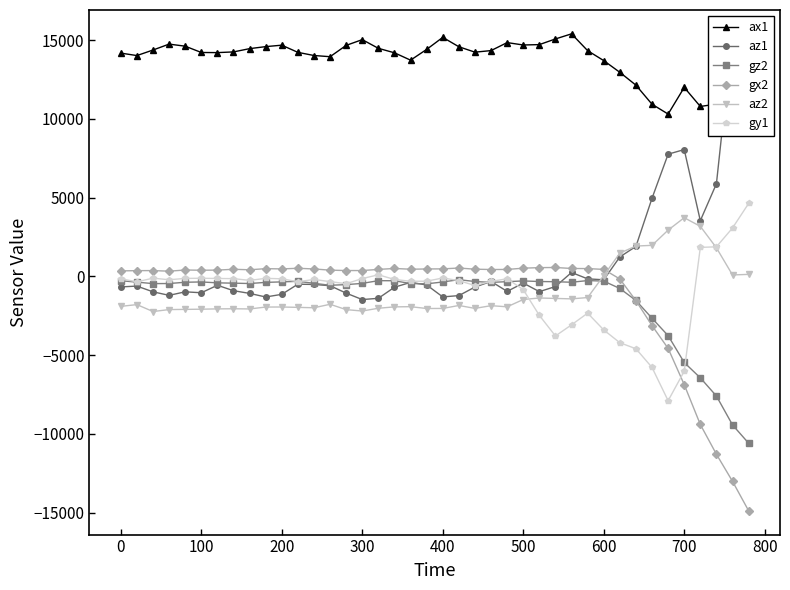

Reading left to right, list all the values displayed in this chart.

ax1: 14184	14028	14380	14756	14624	14224	14216	14260	14468	14596	14688	14232	14032	13956	14676	15040	14488	14204	13736	14420	15184	14588	14244	14344	14852	14700	14724	15084	15408	14340	13708	12964	12148	10936	10312	12004	10796	10944	9876	14468
az1: -668	-616	-980	-1204	-980	-1040	-564	-908	-1080	-1308	-1140	-496	-512	-592	-1064	-1472	-1392	-688	-380	-544	-1304	-1220	-676	-320	-952	-424	-968	-644	248	-156	-216	1236	1904	4964	7764	8056	3540	5884	15404	14264
gz2: -276	-364	-459	-453	-372	-353	-410	-430	-453	-380	-349	-313	-440	-564	-523	-445	-271	-277	-455	-472	-355	-208	-326	-381	-335	-288	-326	-338	-372	-266	-298	-768	-1529	-2659	-3765	-5469	-6444	-7598	-9434	-10596
gx2: 350	365	369	331	406	391	400	452	420	491	476	515	473	396	372	371	443	504	455	472	478	531	458	437	441	522	556	566	502	496	444	-164	-1541	-3127	-4572	-6874	-9408	-11297	-13018	-14887
az2: -1904	-1792	-2232	-2108	-2096	-2084	-2064	-2056	-2068	-1948	-1944	-1968	-1992	-1772	-2112	-2200	-2024	-1936	-1924	-2040	-2036	-1848	-2032	-1860	-1932	-1468	-1372	-1400	-1428	-1344	52	1480	1928	1972	2940	3728	3180	1816	92	128
gy1: -155	-343	-113	-213	-128	-119	-133	-143	-253	-125	-153	-338	-195	-332	-465	-137	102	-195	-312	-305	-100	-267	-582	-315	-152	-840	-2478	-3784	-3077	-2335	-3400	-4214	-4595	-5784	-7897	-6025	1842	1879	3075	4631